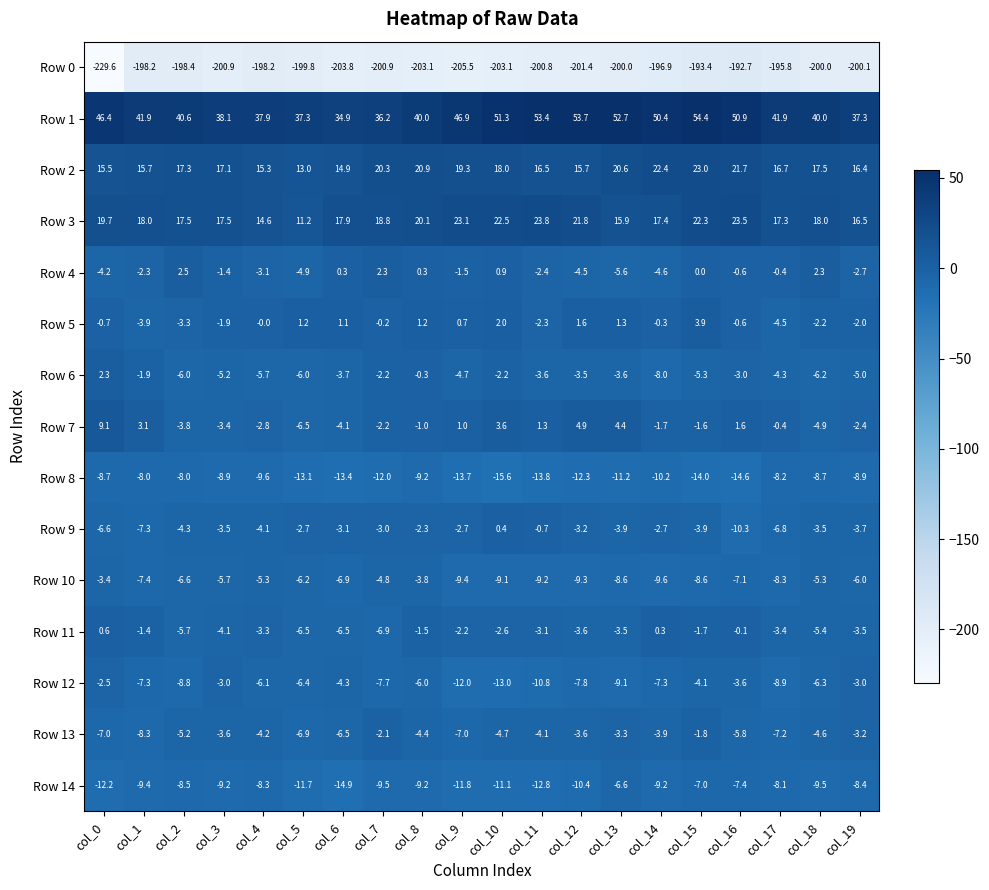

How many values in the Row 2 series exceed 17?

11